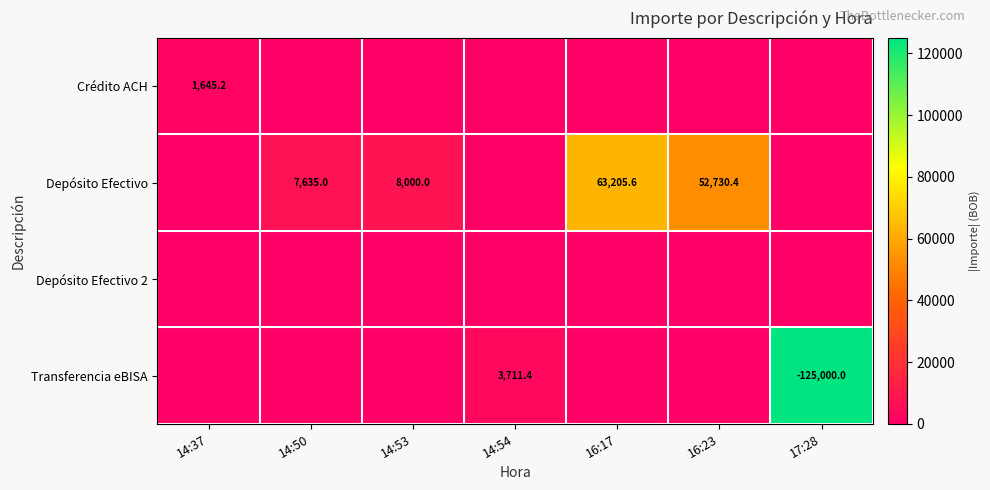

What is the difference between the maximum and minimum values in the Transferencia eBISA series?

125000.0